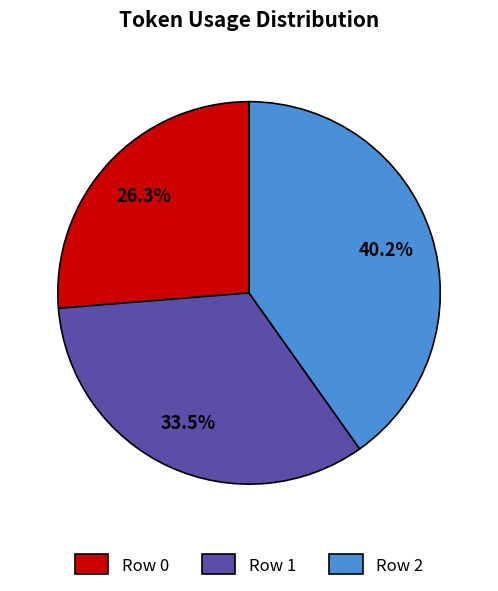

Which category has the biggest portion of the pie?

Row 2